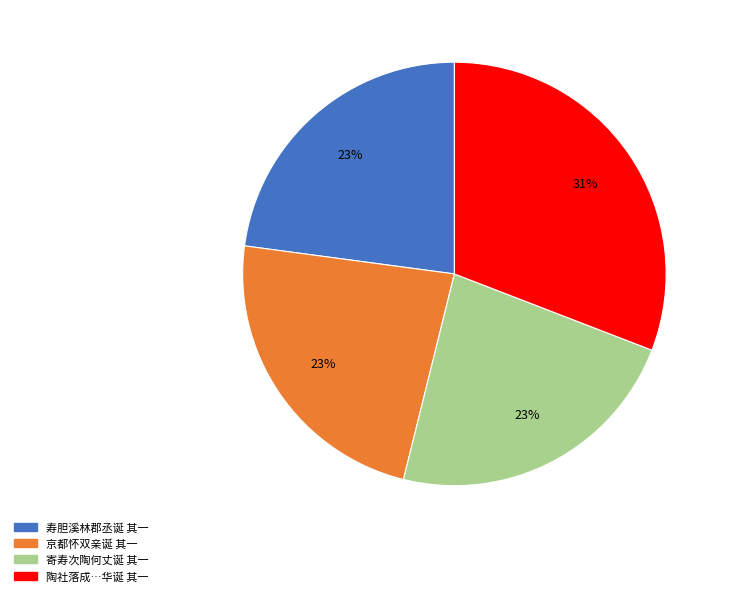

To the nearest percent, what is the difference between the largest and smallest slice percentages?

8%